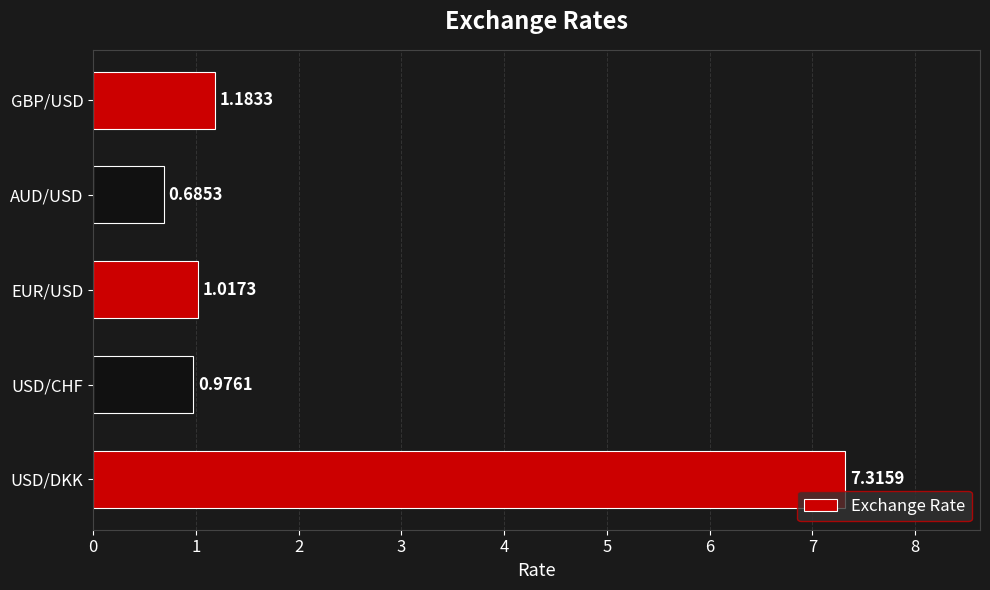

What is the sum of the values at USD/DKK and EUR/USD?

8.3